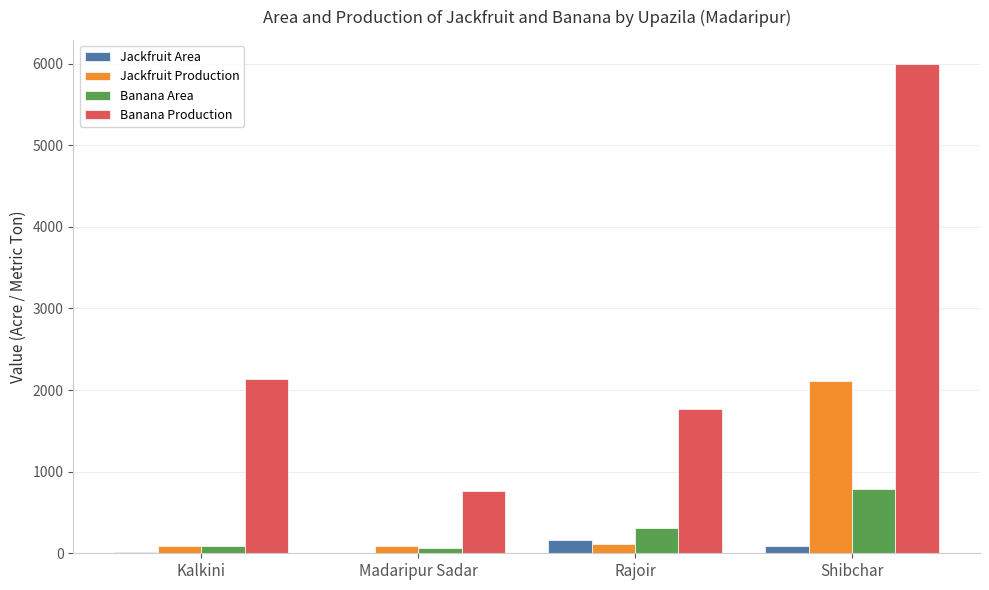

At which category is the sum across all series the highest?

Shibchar